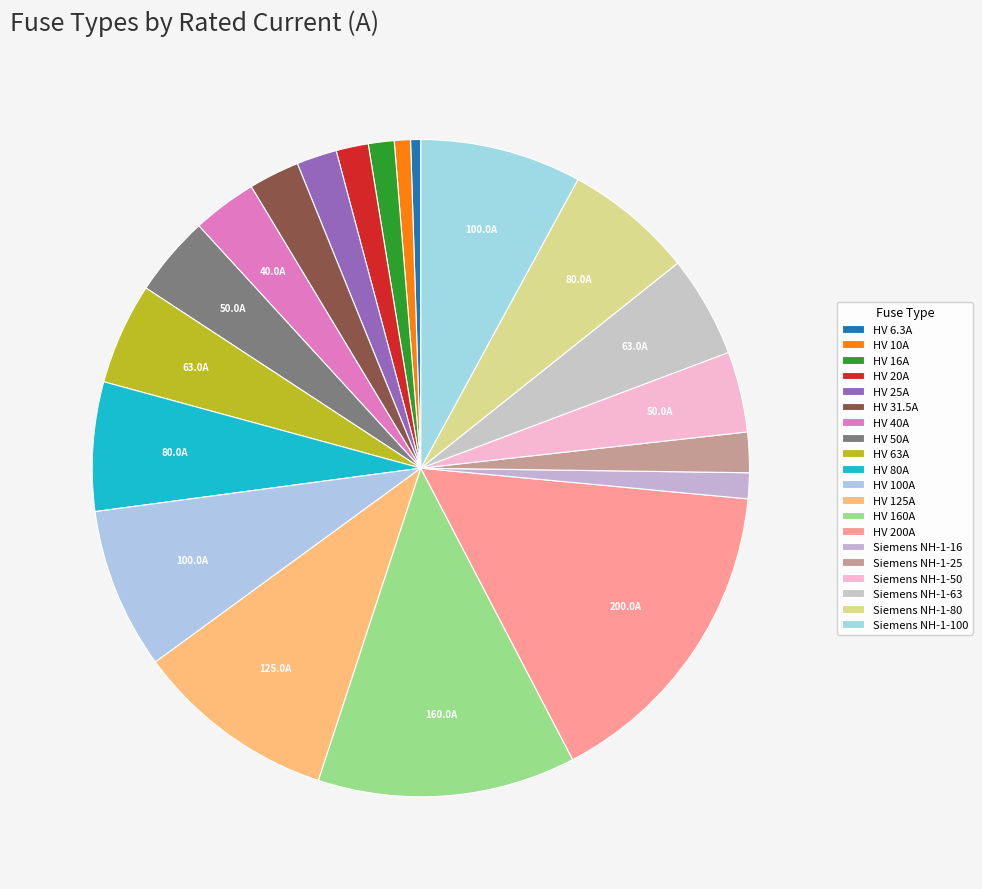

Combined, what portion of the pie is HV 6.3A and HV 40A?

3.7%